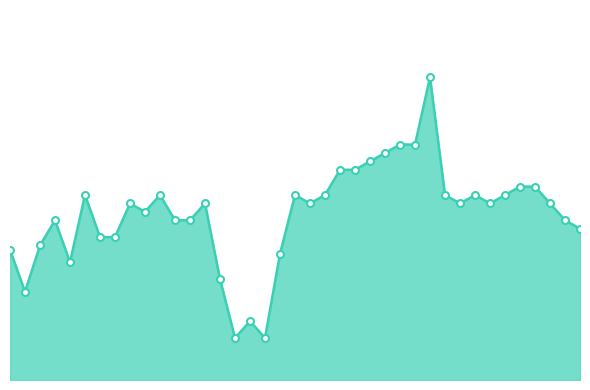

Is this an area chart (filled region under the line)?

Yes